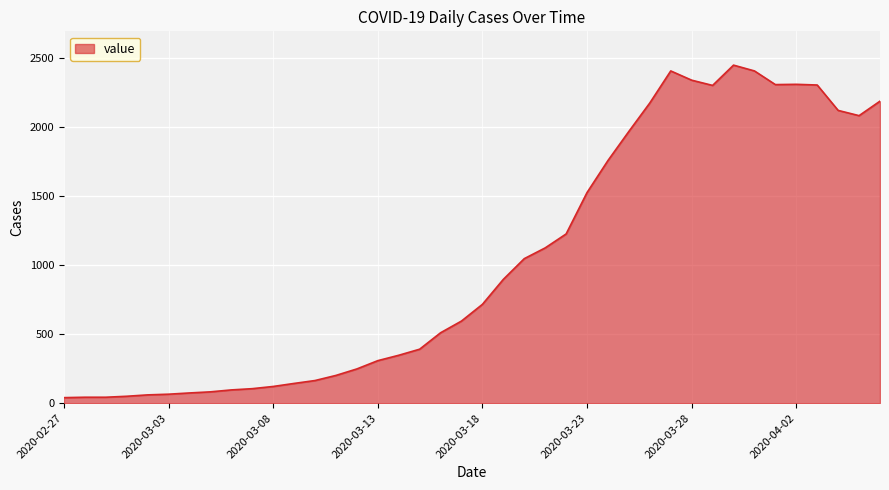

True or false: there are more than 2 points higher than both neighbors.

True